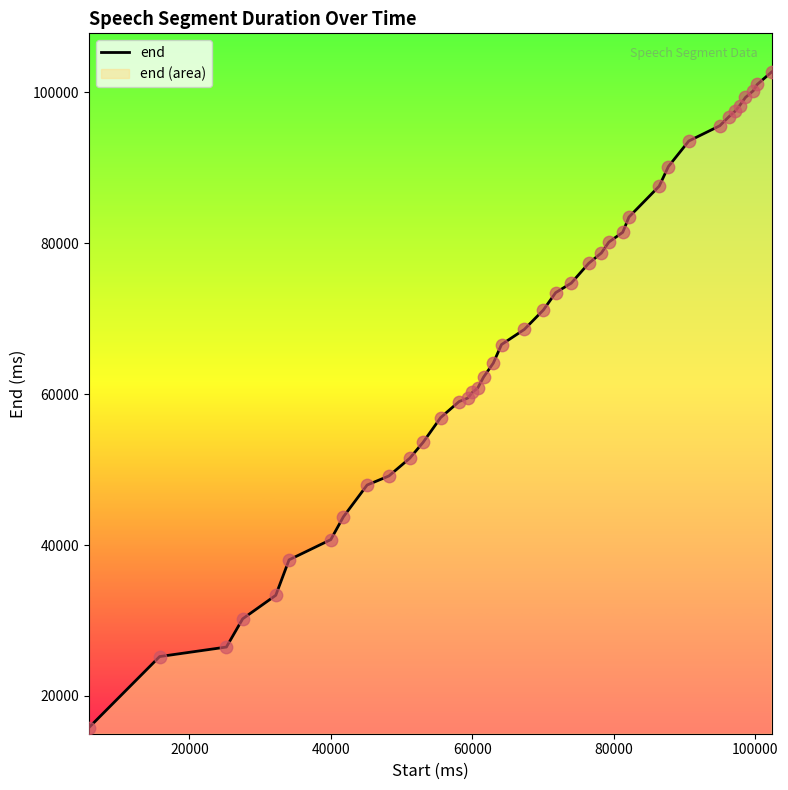

What is the difference between the maximum and minimum values?

86920